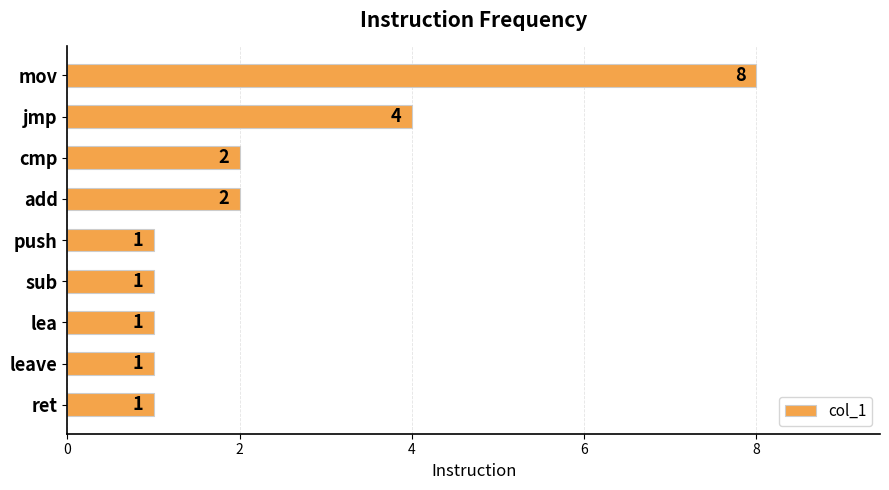

Count the values in the range 1 to 2.

7